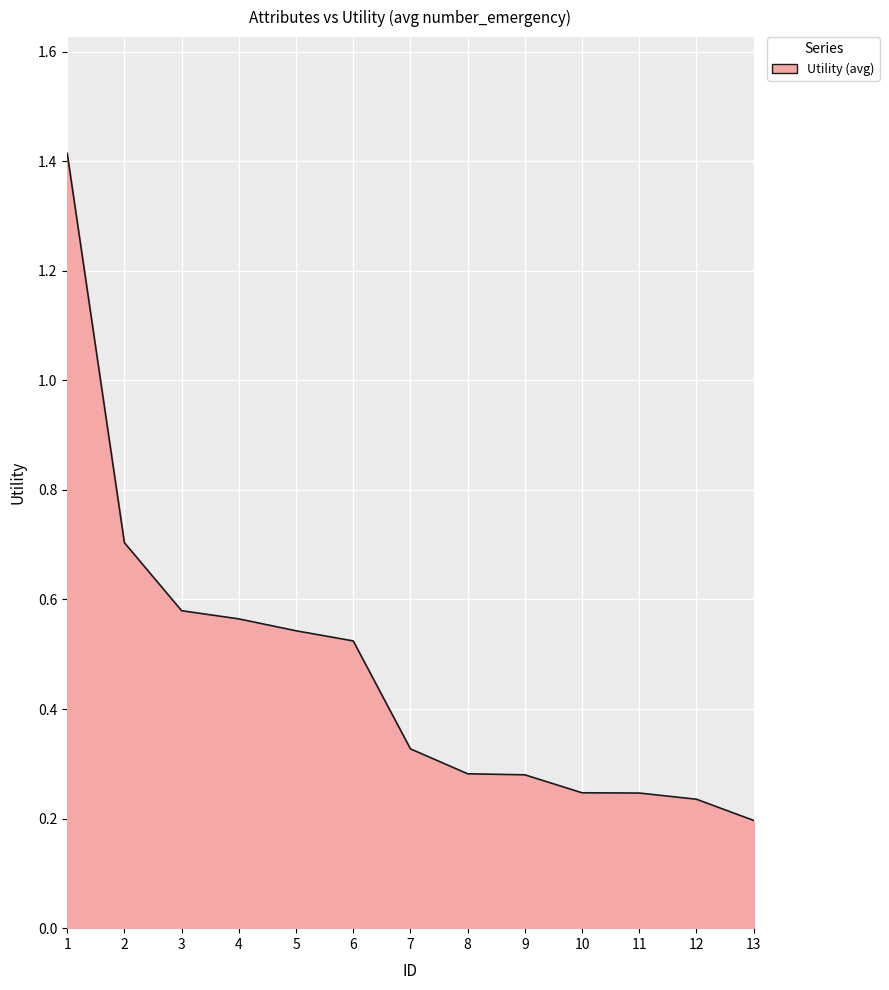

Which category has the lowest value across all series?

13